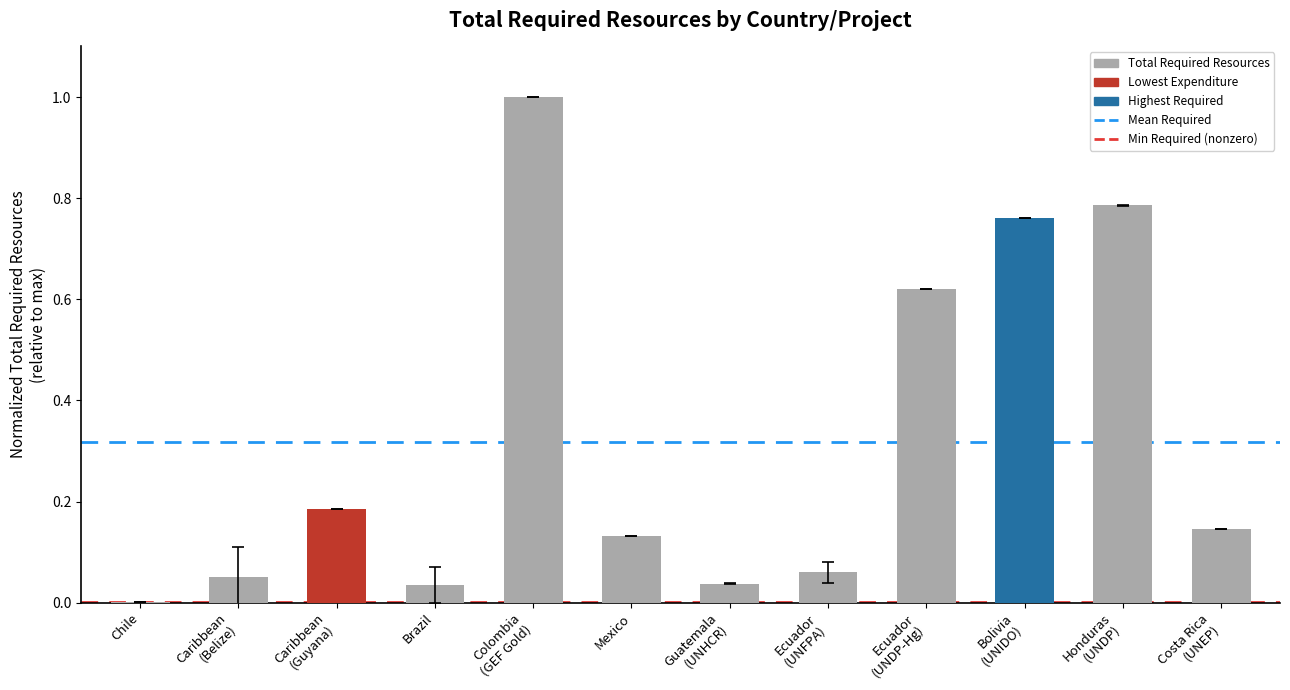

What is the sum of all values?

3.8